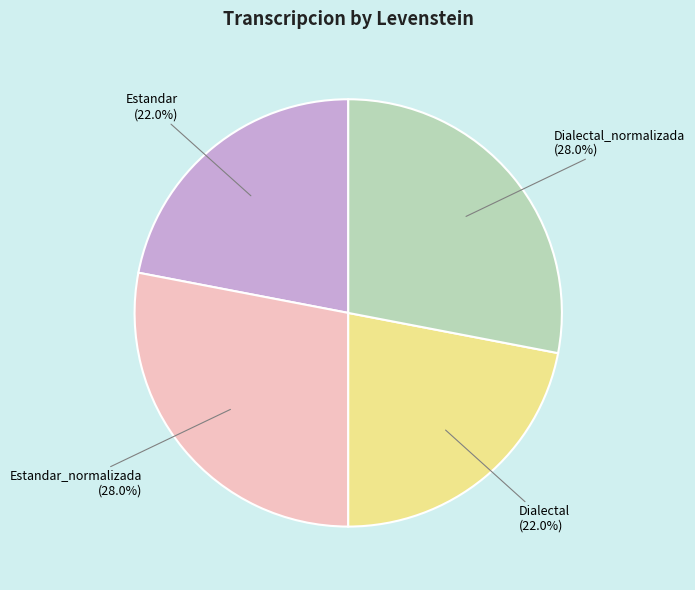

Does Estandar represent more than half of the total?

No